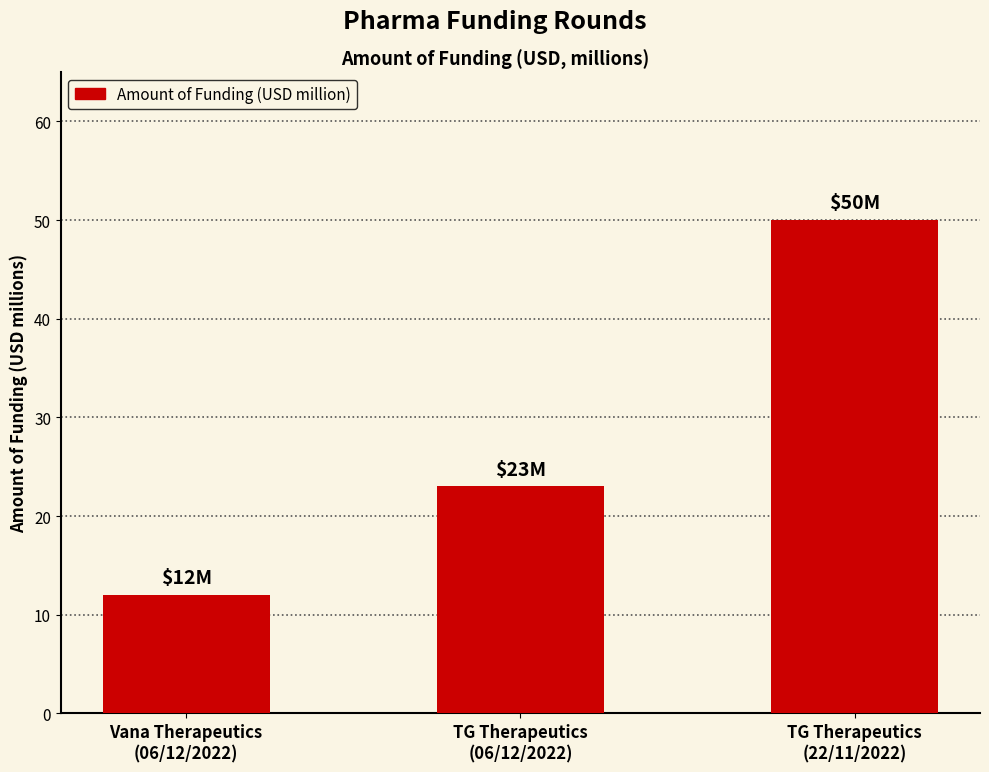

Reading left to right, what are all the values shown in this chart?

12	23	50